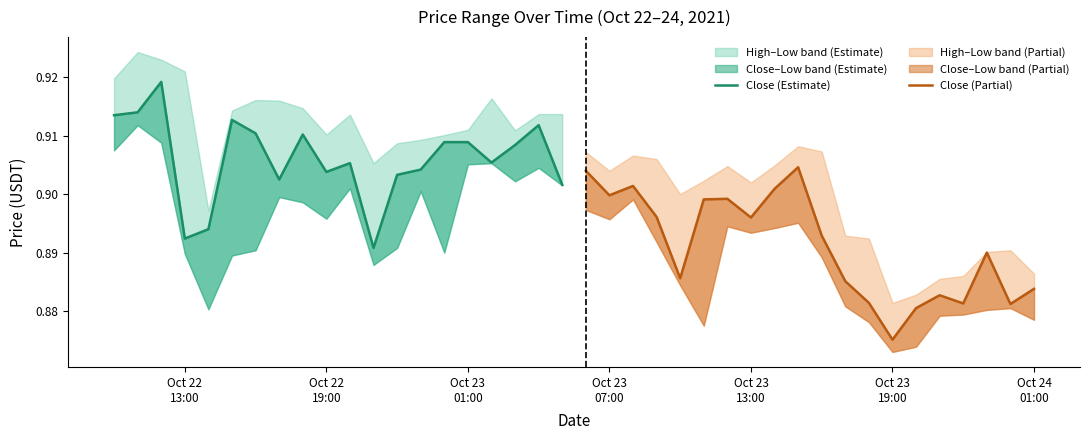

What is the value of the Close (Partial) point at the 7th from the left?

0.9